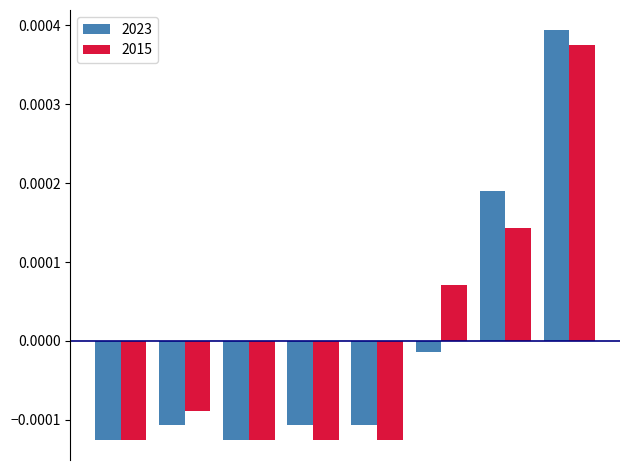

At how many categories does at least one series exceed 0?

3